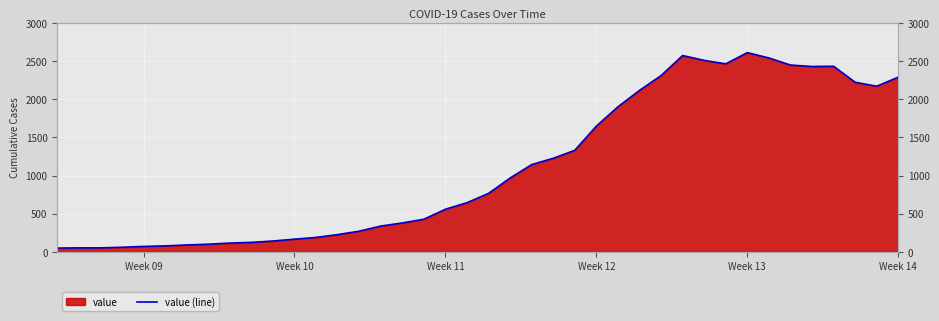

What is the maximum value shown in the chart?

2614